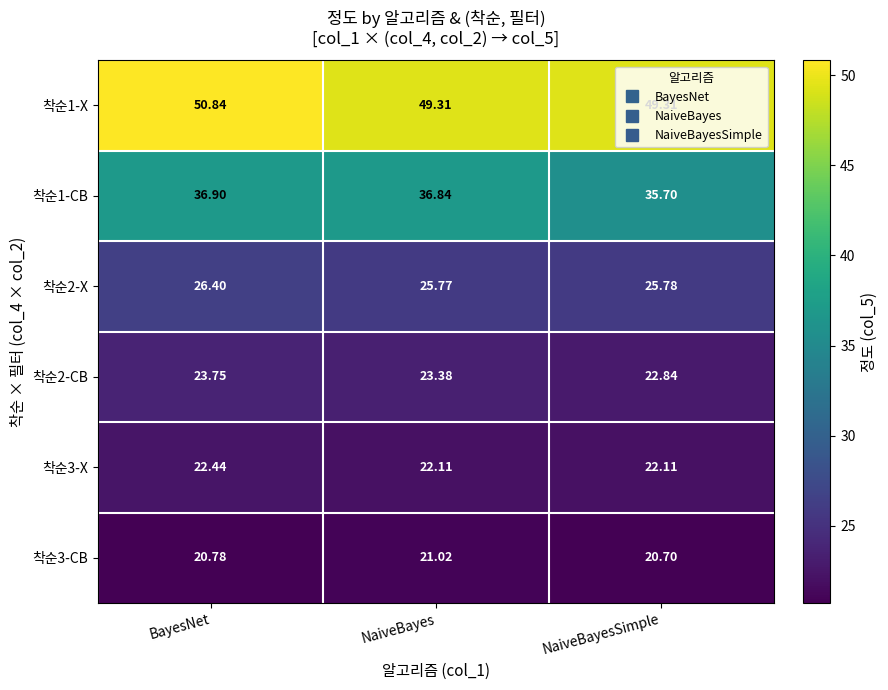

Which category has the lowest value in the 착순2-CB series?

NaiveBayesSimple